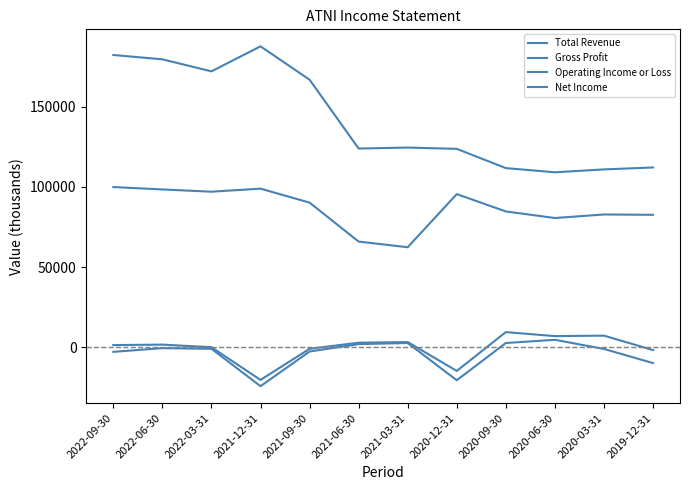

The value of Total Revenue at 2021-09-30 is 166800. True or false?

True